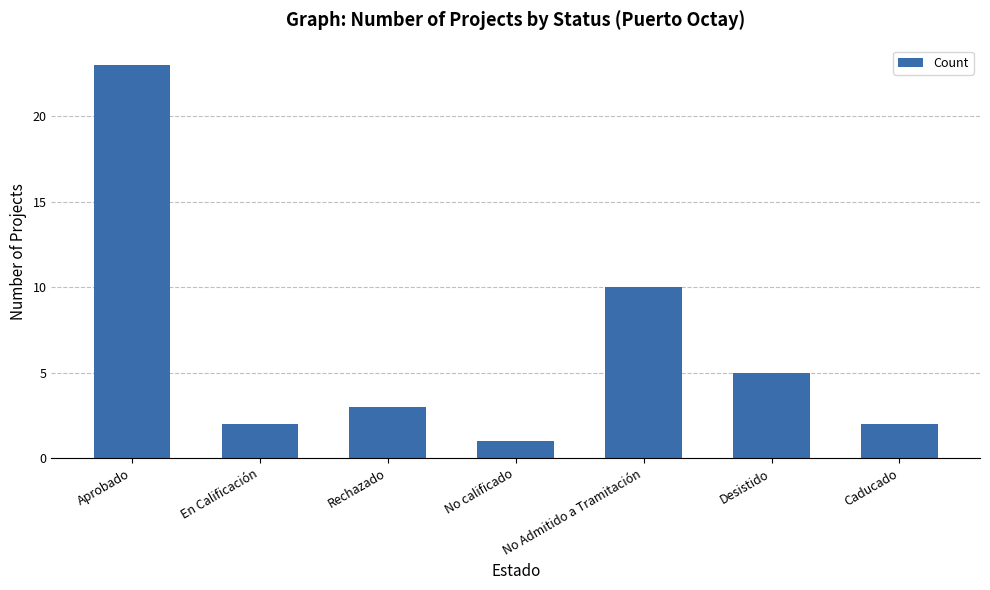

What is the minimum value shown in the chart?

1